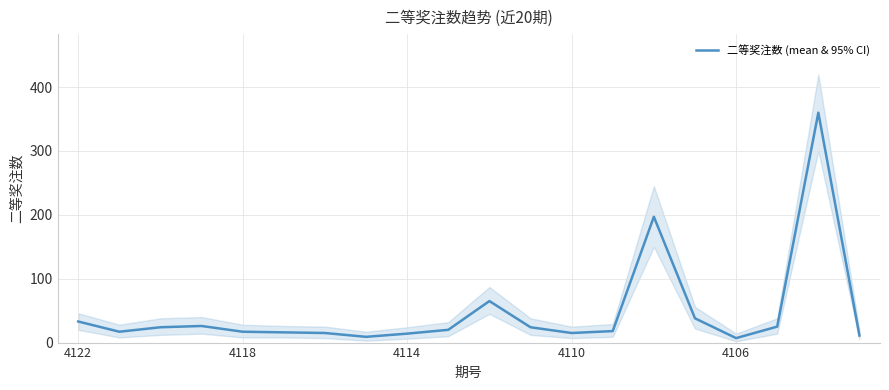

What is the maximum value for 二等奖注数 (mean & 95% CI)?

360